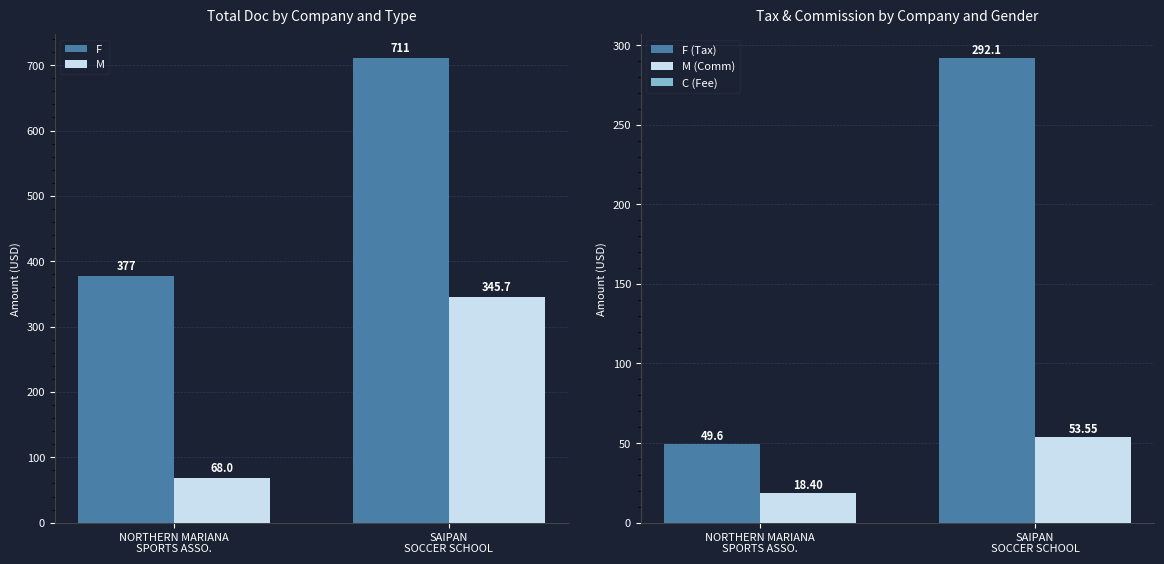

What is the sum of all F (Tax) values?

341.7